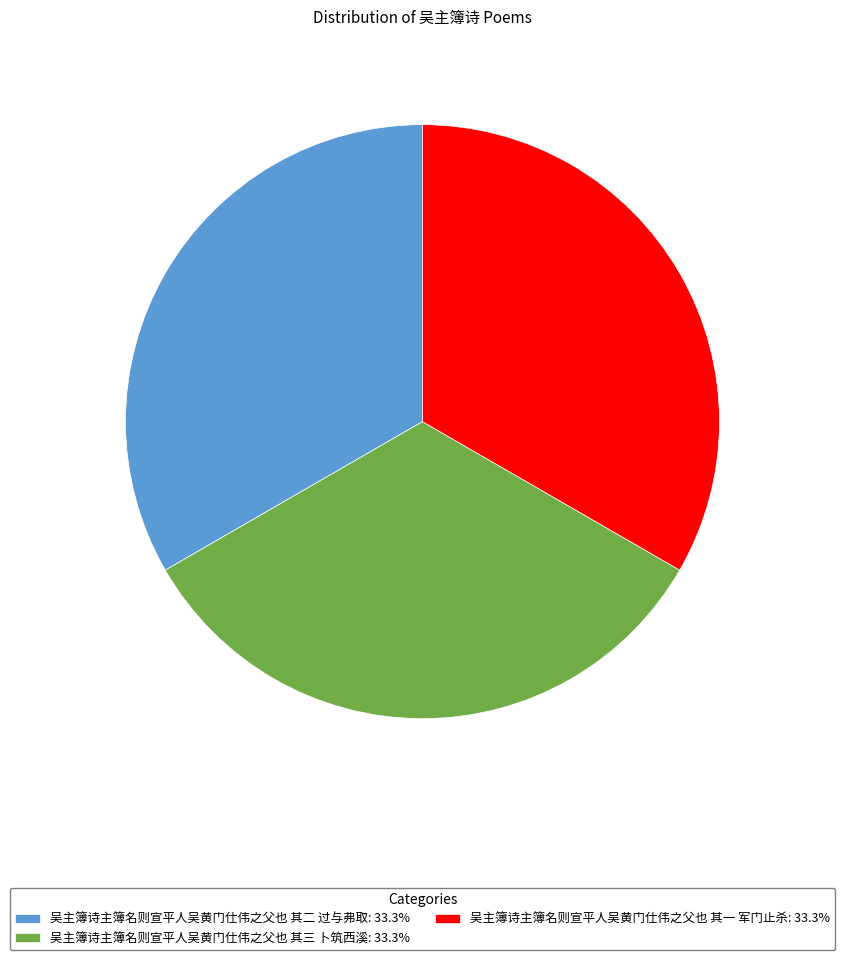

What is the ratio of the value at 吴主簿诗主簿名则宣平人吴黄门仕伟之父也 其二 过与弗取: 33.3% to the value at 吴主簿诗主簿名则宣平人吴黄门仕伟之父也 其一 军门止杀: 33.3%?

1.0